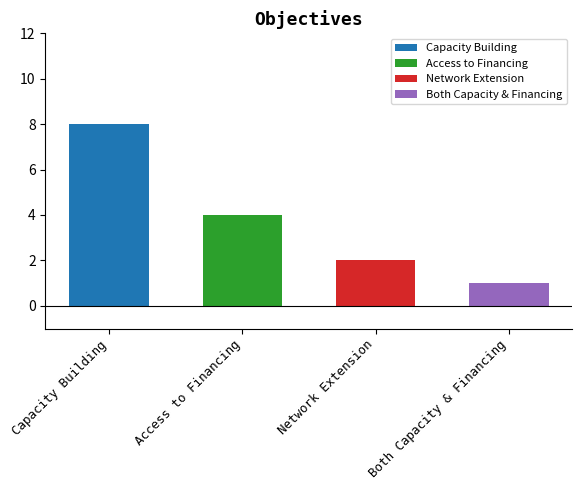

Reading left to right, list all the values displayed in this chart.

8	4	2	1